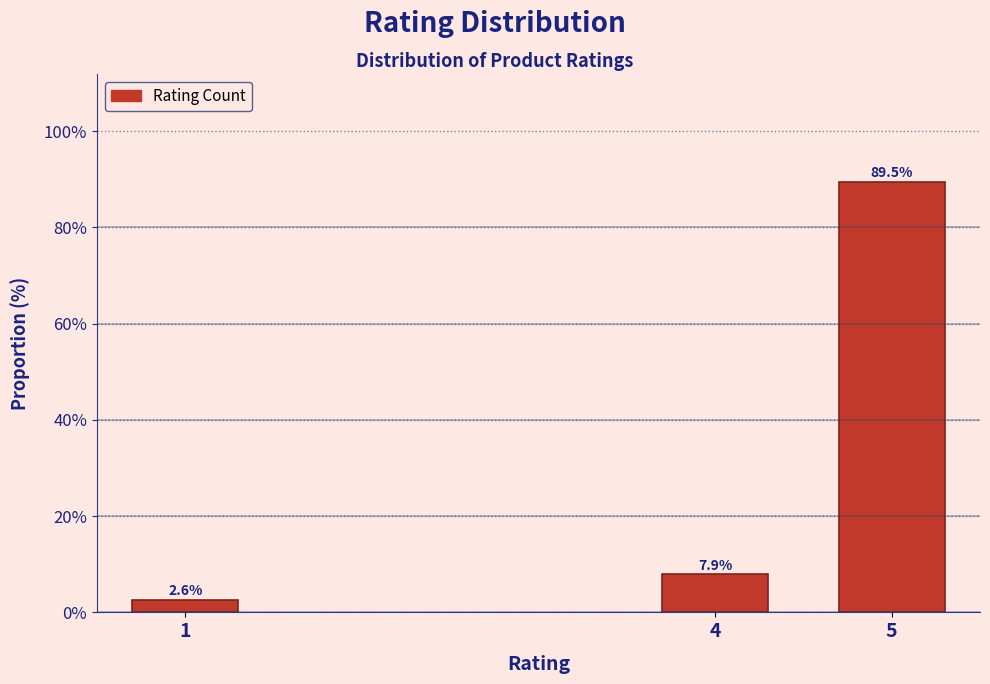

Reading right to left, extract all data points from this chart.

5=89.5	4=7.9	1=2.6